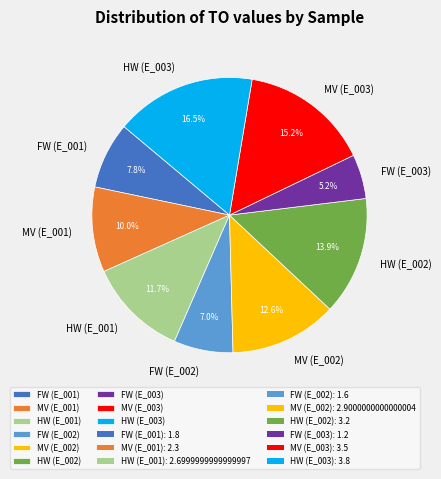

To the nearest percent, what is the average slice percentage?

11%